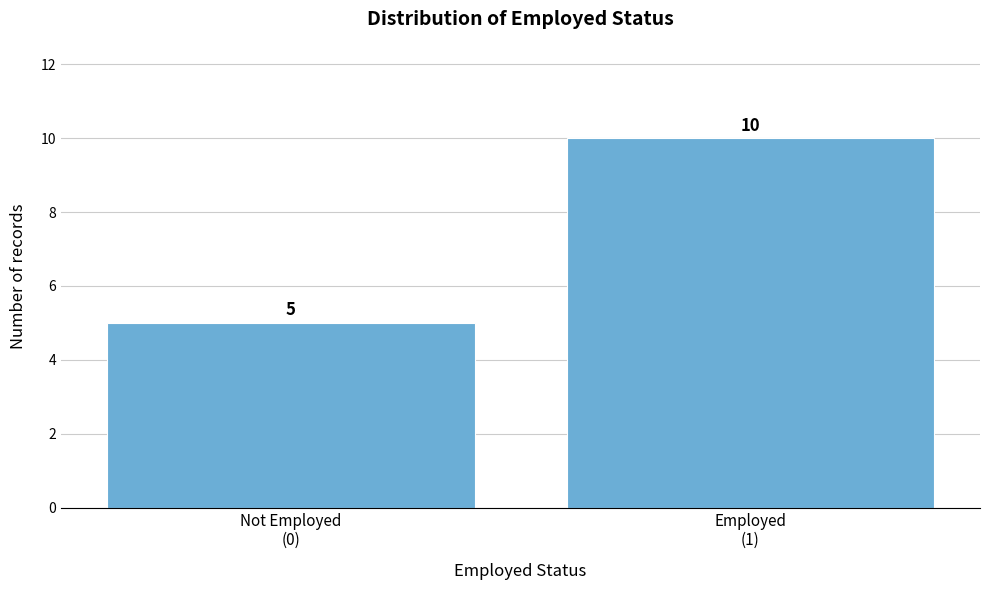

Reading left to right, extract all data points from this chart.

5	10